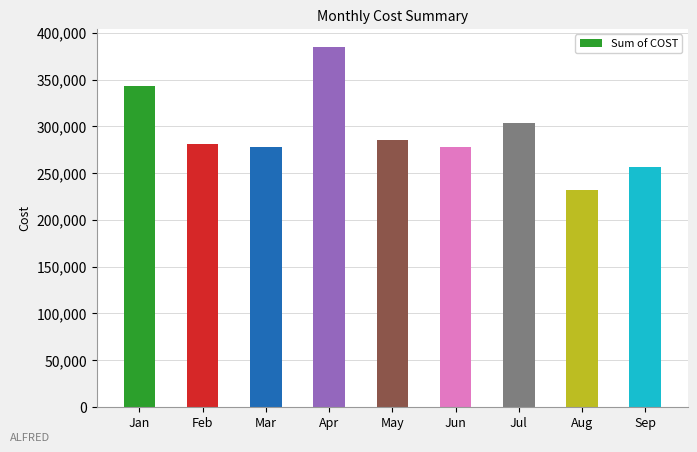

How many bars are there in total?

9